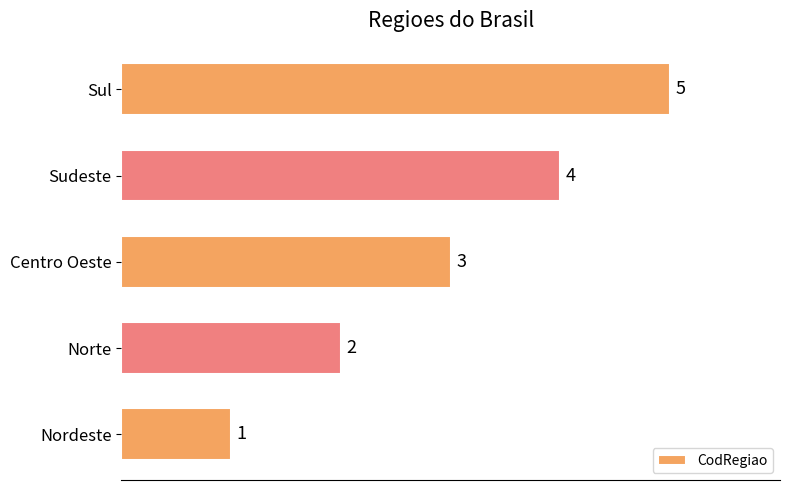

What is the difference between the second highest and second lowest values?

2